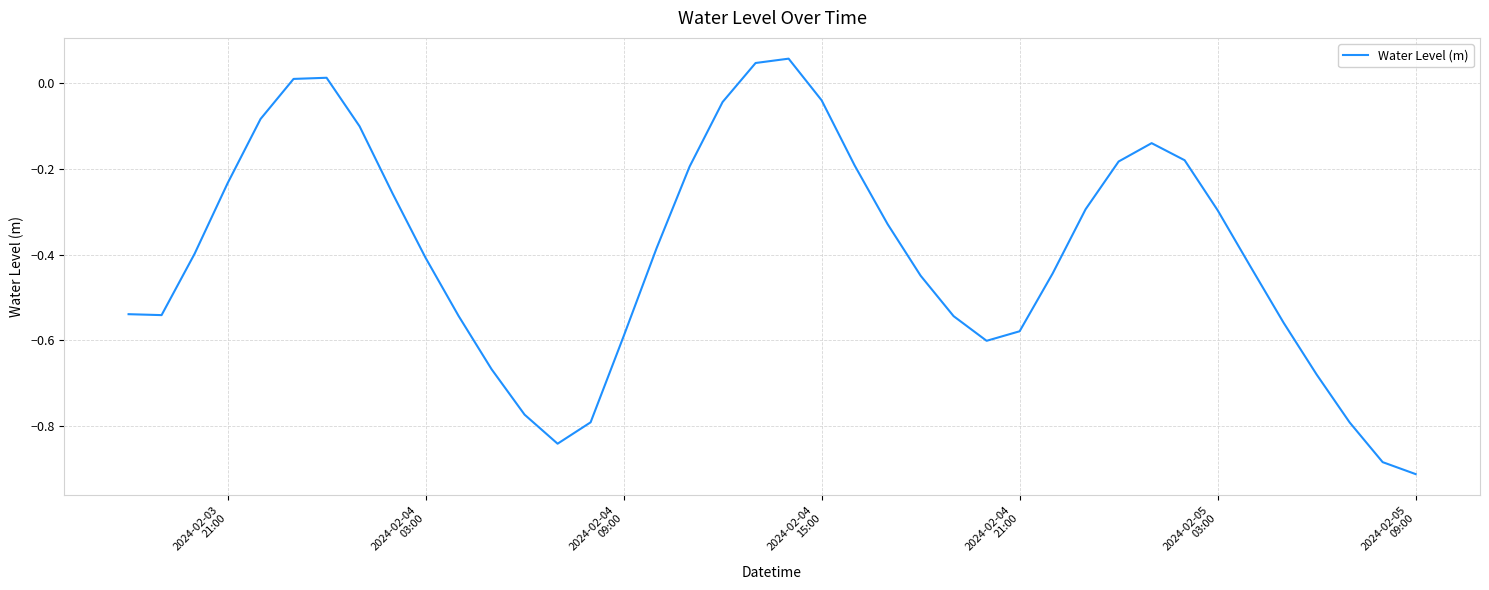

What is the difference between the maximum and minimum values?

1.0